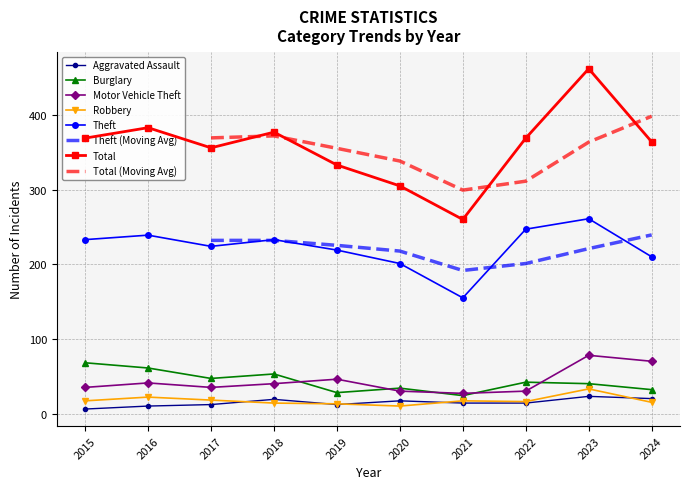

True or false: Robbery and Motor Vehicle Theft cross at least once.

False